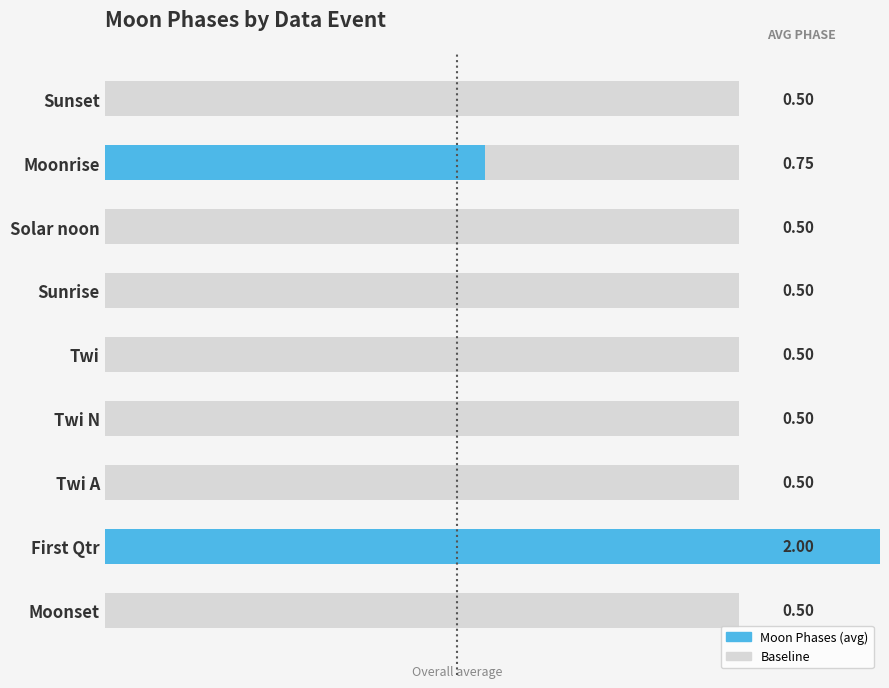

What is the highest value of the baseline series?

1